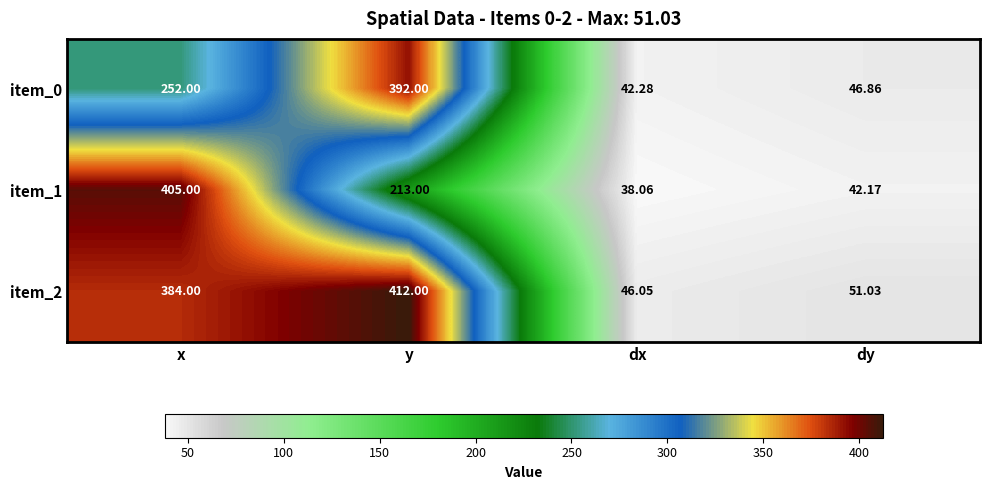

Rank the series at dx from lowest to highest value.

item_1, item_0, item_2